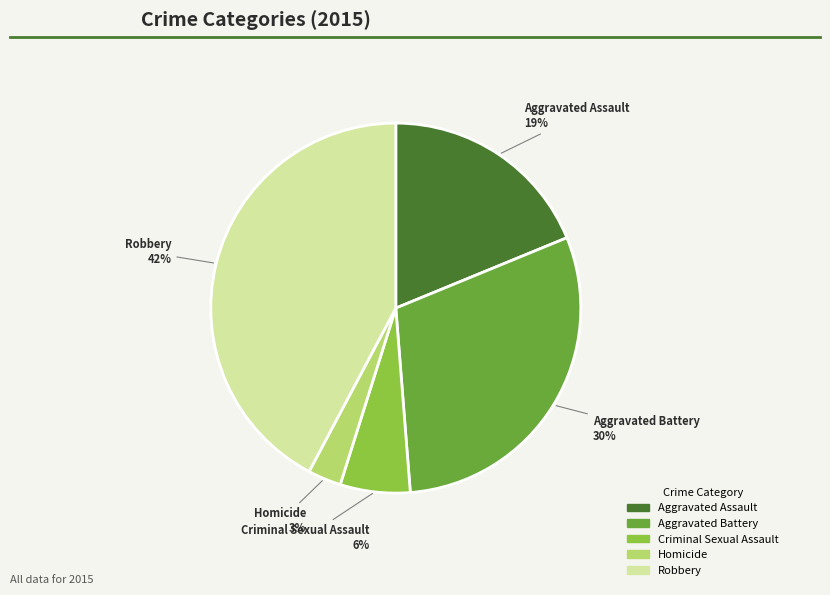

Is there a majority slice in this chart?

No